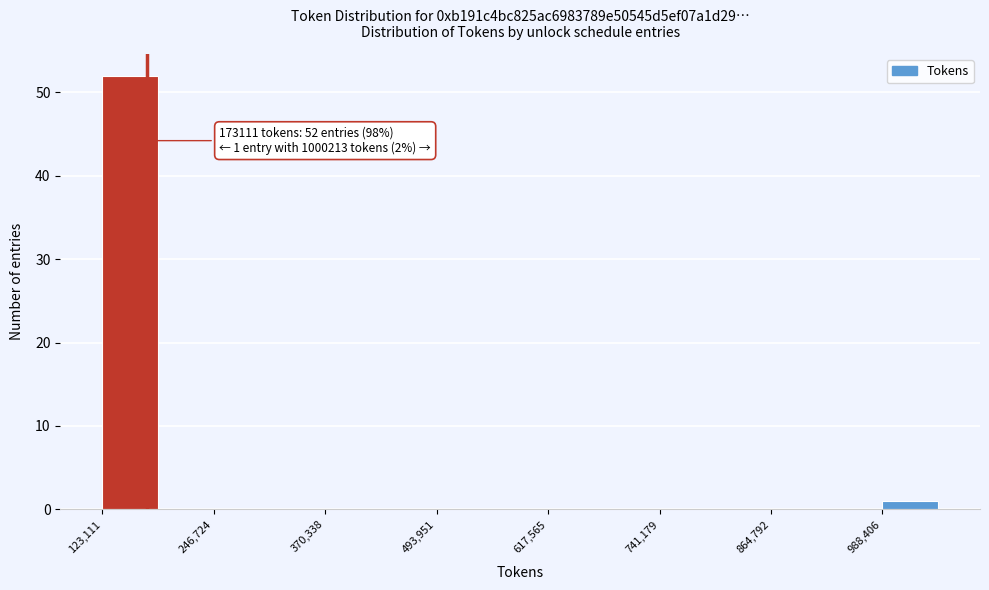

Read against the x-axis, roughly where is the centre of the tallest bar?

160000